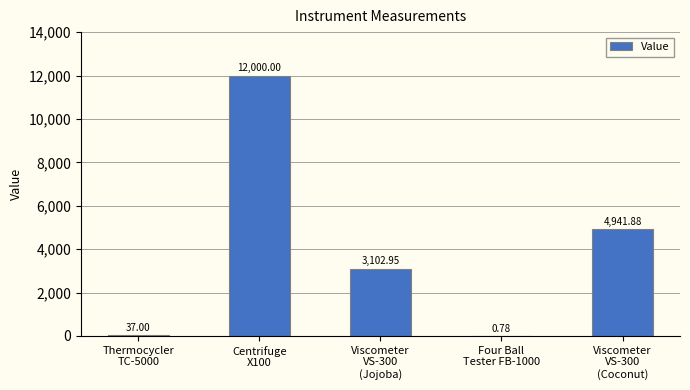

Where is the data nearest to the value 6000?

Viscometer
VS-300
(Coconut)